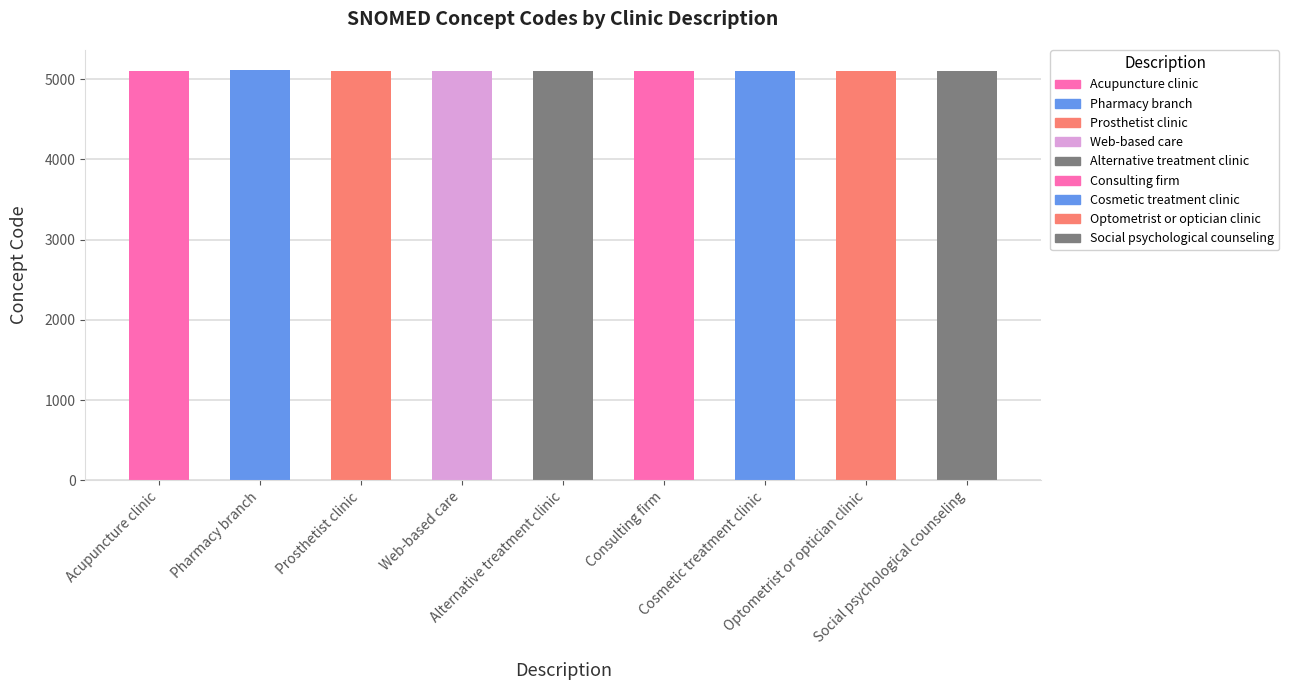

How many data points are above 5105?

3